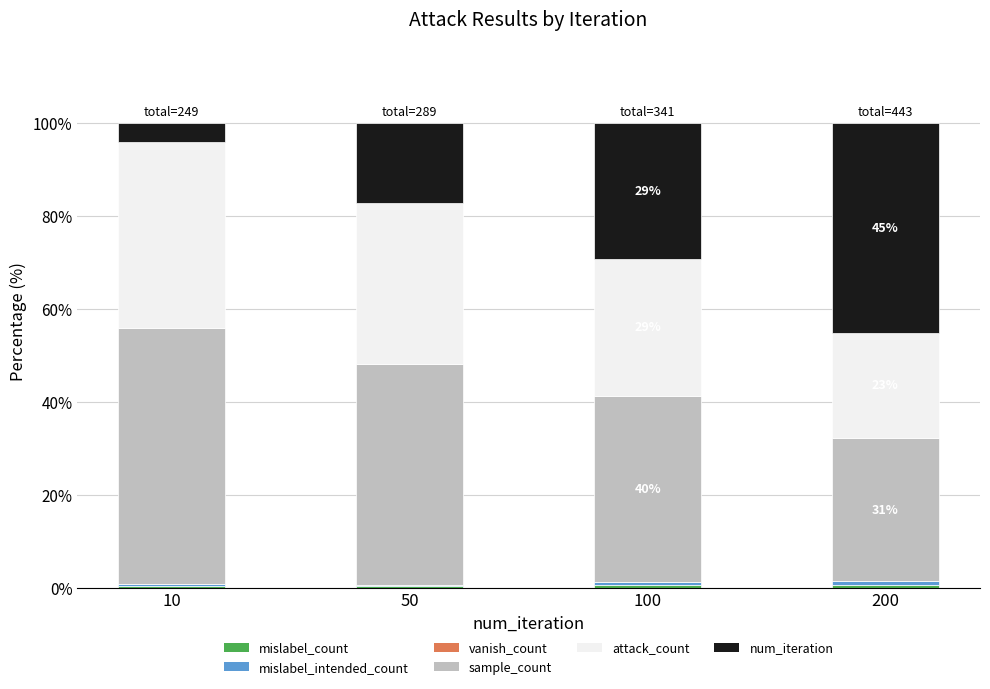

How many categories are shown in the chart?

4